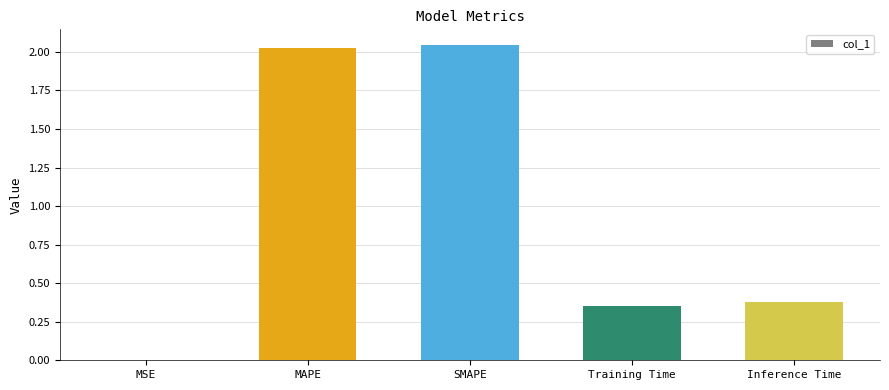

Is it true that the value at MSE is 0.0?

True